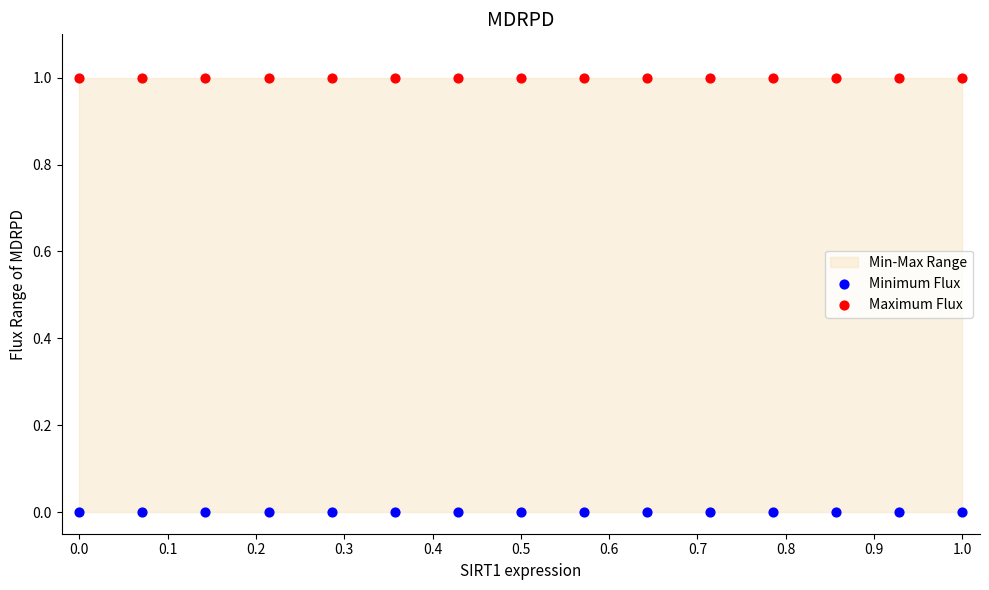

Which series reaches the maximum Y coordinate?

Maximum Flux